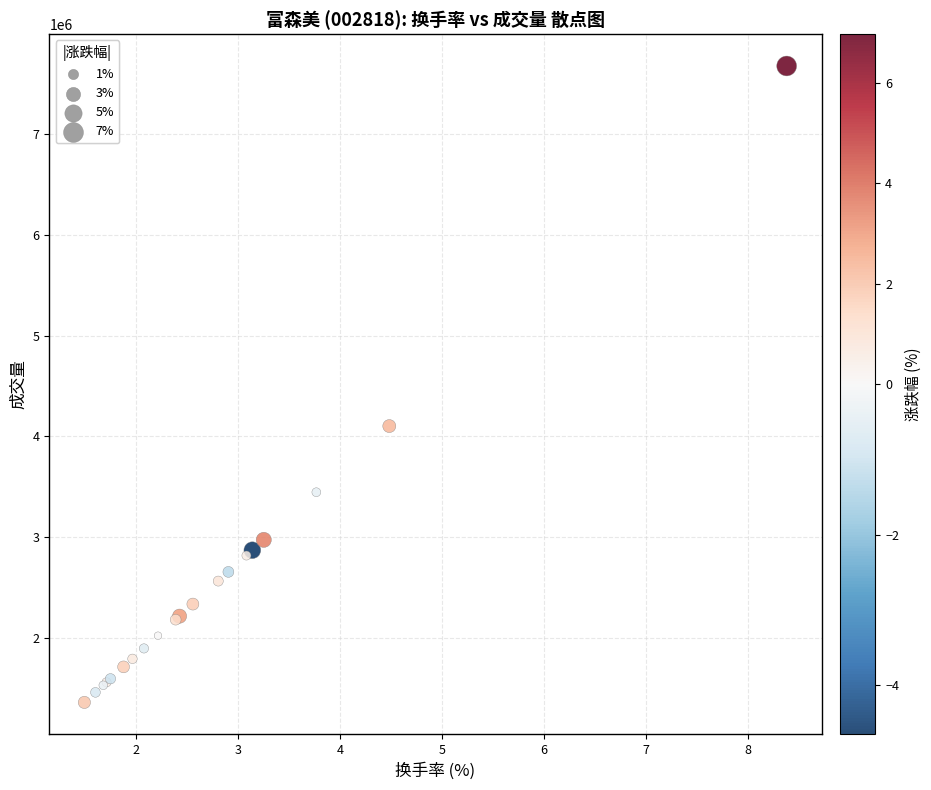

What Y value in the scatter plot is closest to 4517771?

4102468